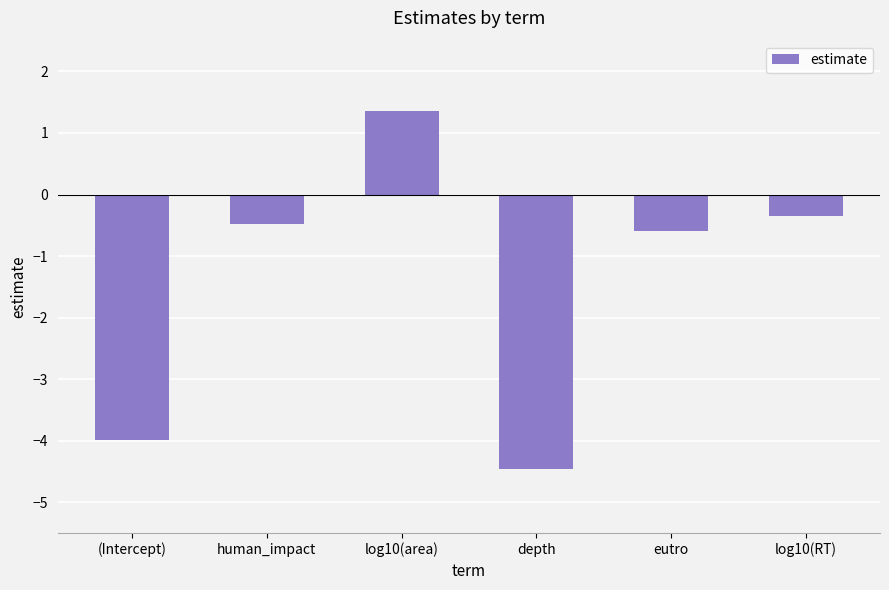

Are the bars horizontal?

No